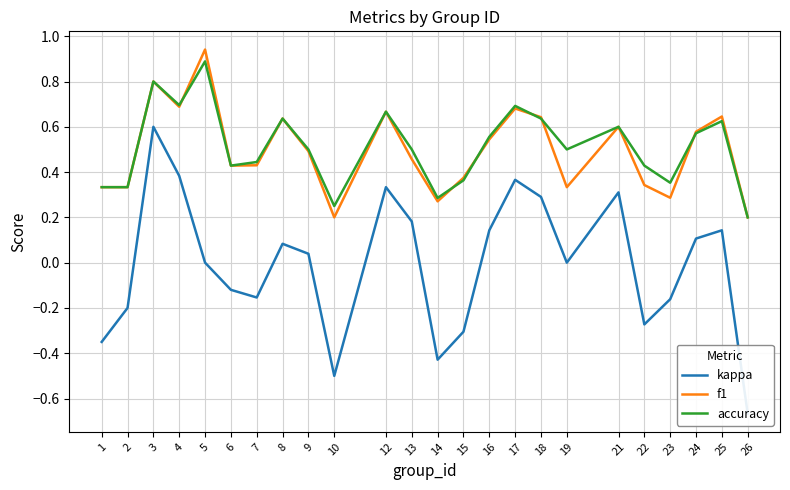

At which category is the sum across all series the highest?

3